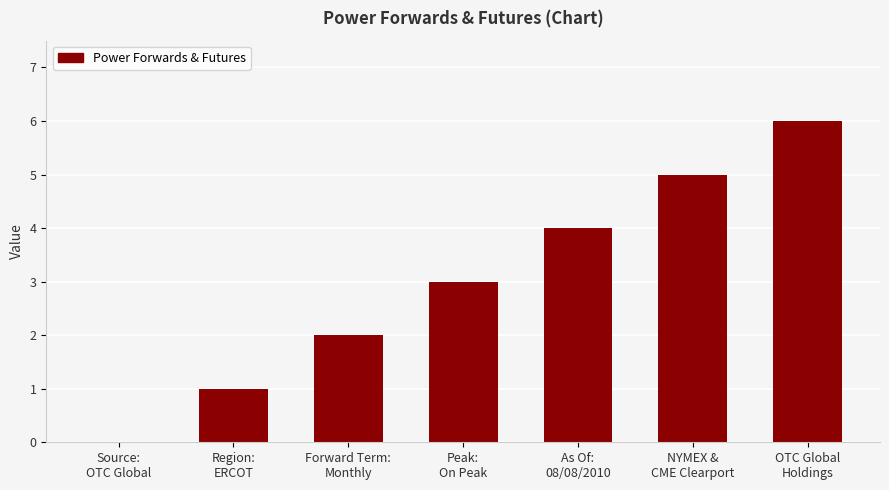

Reading right to left, list all the values displayed in this chart.

OTC Global
Holdings=6	NYMEX &
CME Clearport=5	As Of:
08/08/2010=4	Peak:
On Peak=3	Forward Term:
Monthly=2	Region:
ERCOT=1	Source:
OTC Global=0